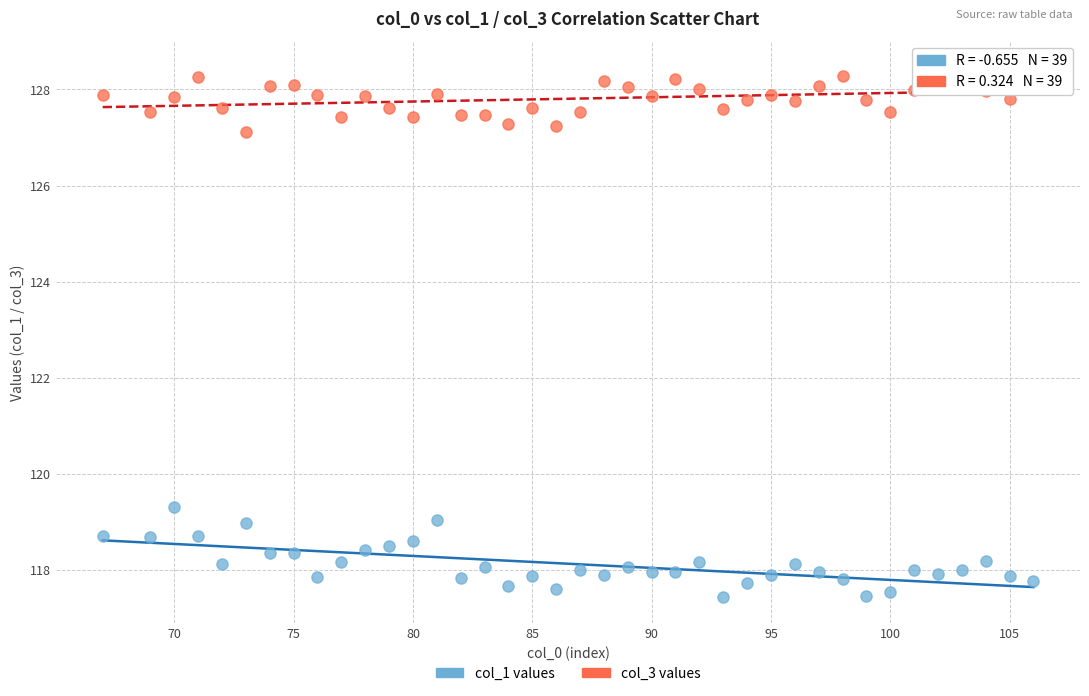

Across all data points, what is the range of X values (max minus min)?

39.0